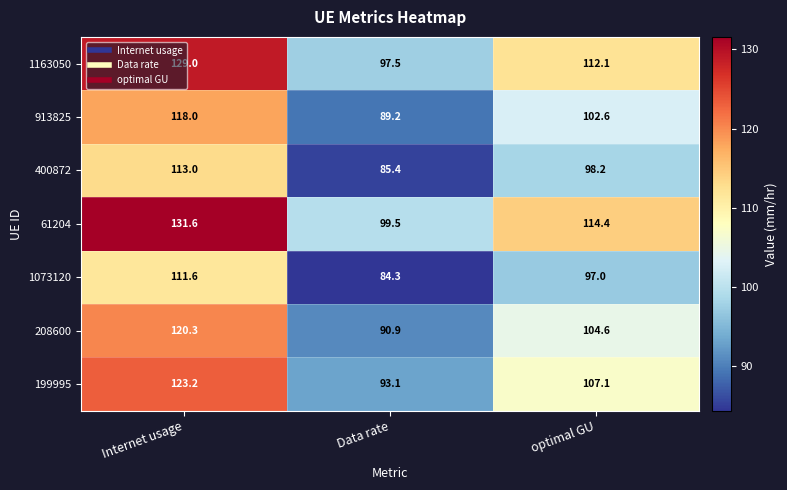

What is the total value across all series at optimal GU?

736.0